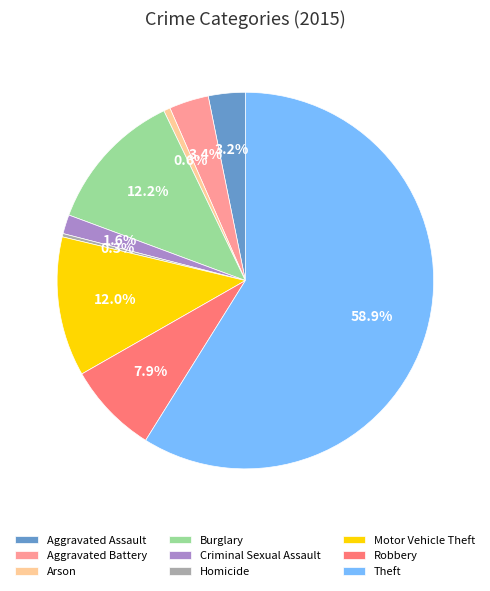

To the nearest percent, what is the difference between the Theft and Burglary slice percentages?

47%